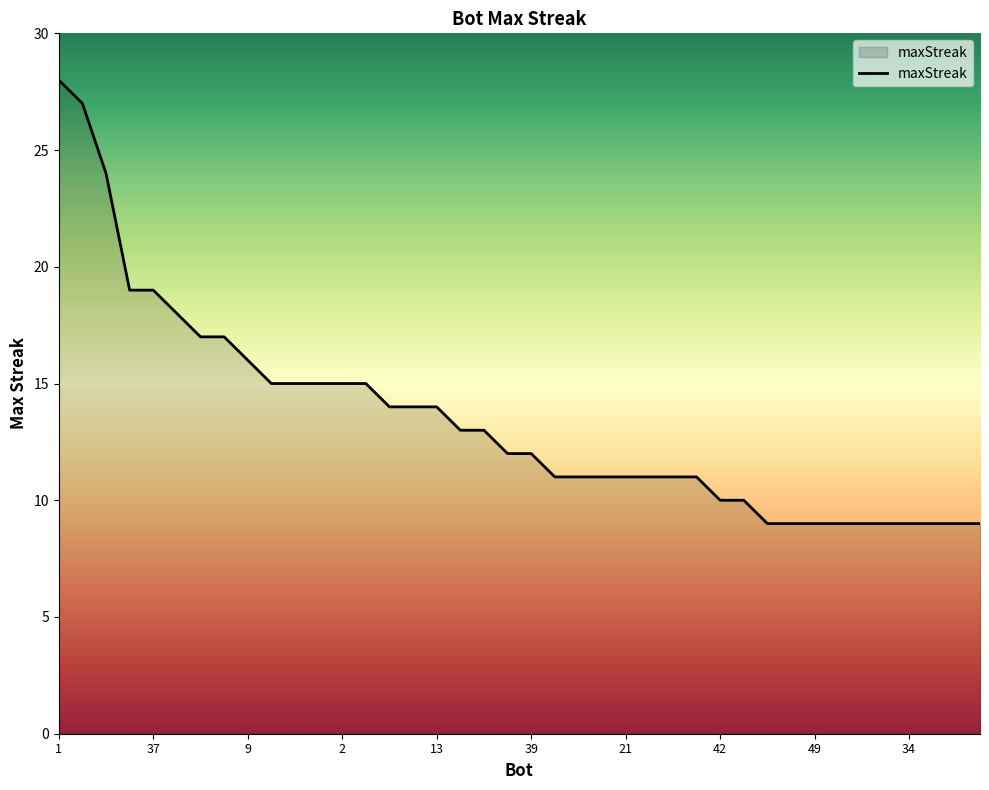

What is the maximum value shown in the chart?

28